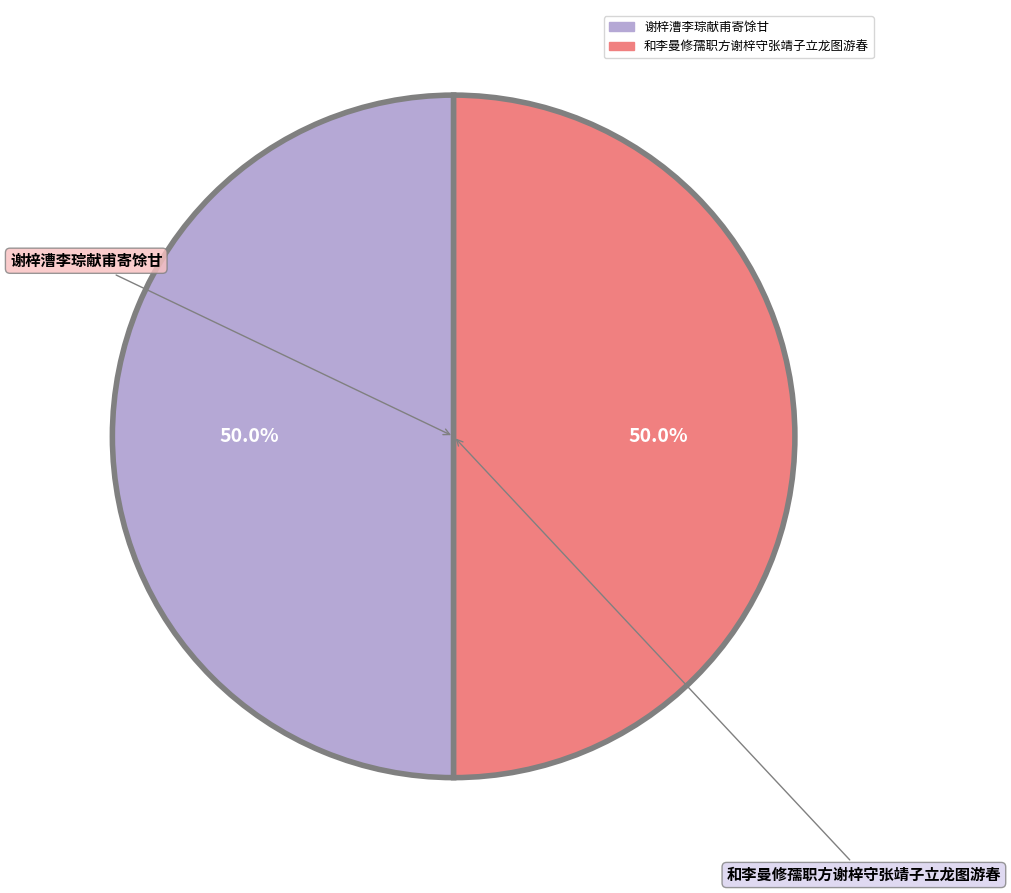

What is the ratio of the value at 谢梓漕李琮献甫寄馀甘 to the value at 和李曼修孺职方谢梓守张靖子立龙图游春?

1.0